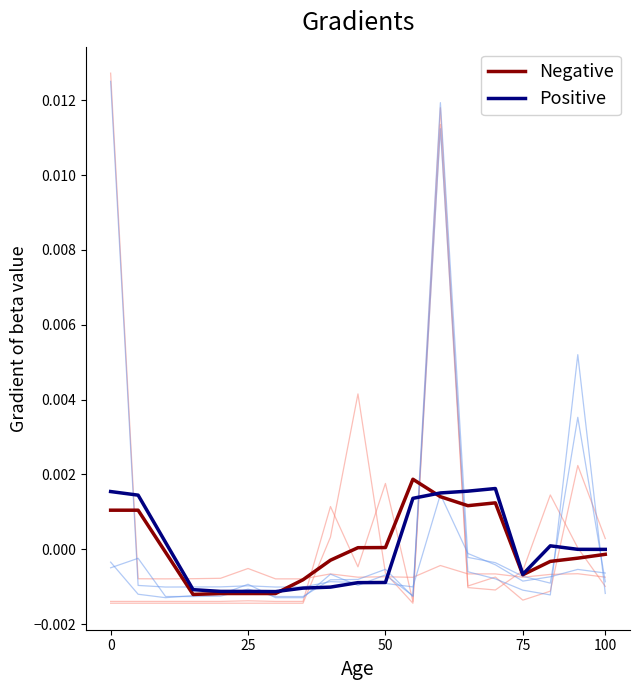

True or false: Negative has more than 2 points higher than both neighbors.

False